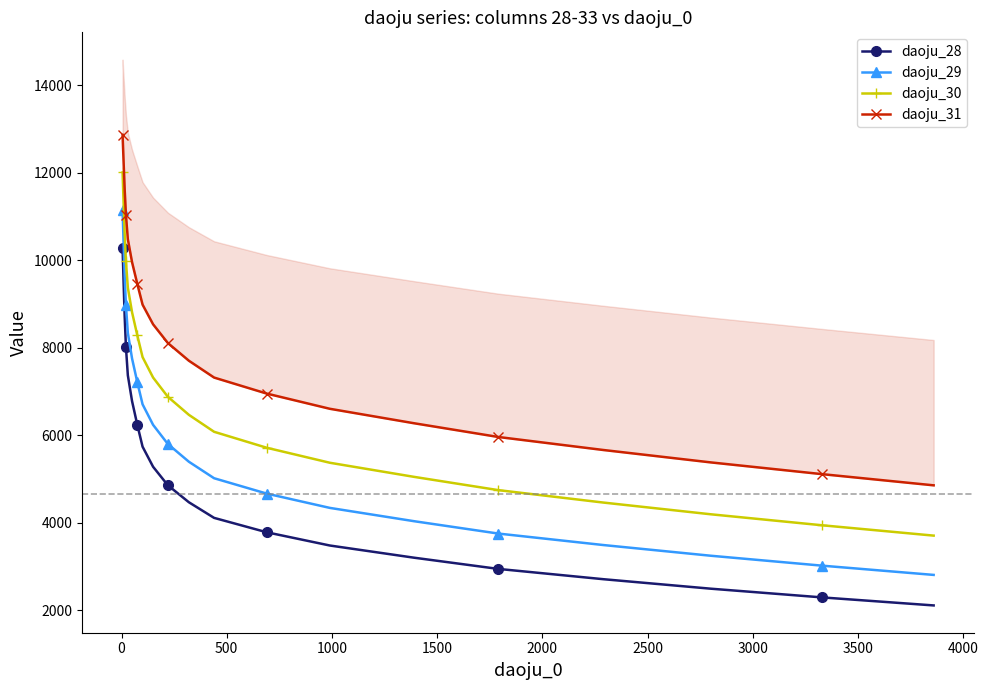

True or false: daoju_28 has more than 2 points higher than both neighbors.

False